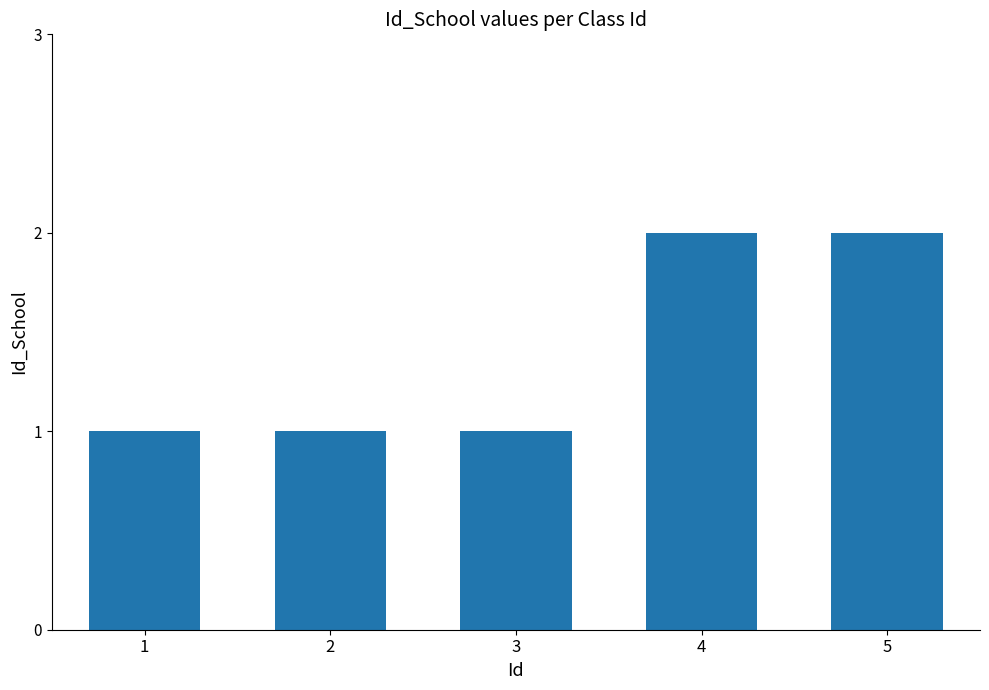

What is the sum of all values?

7